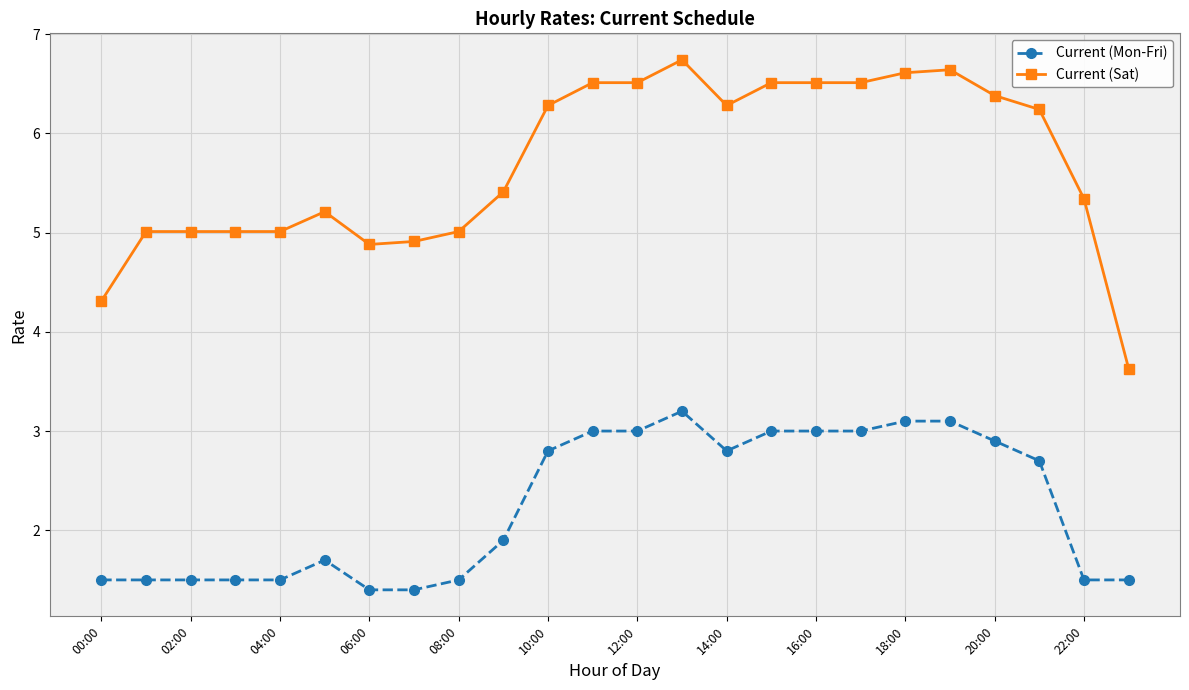

What is the minimum value for Current (Sat)?

3.6